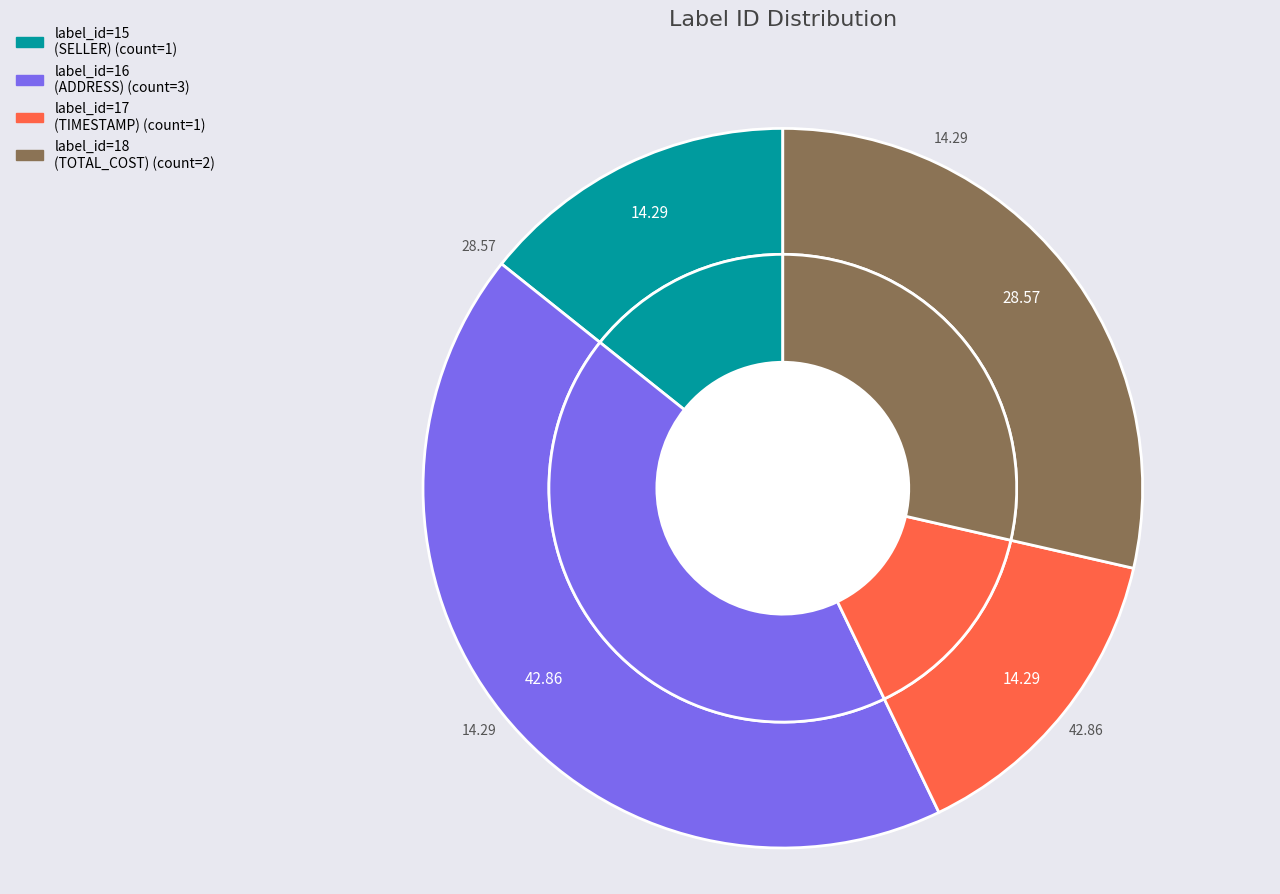

How many slices are in this pie chart?

4